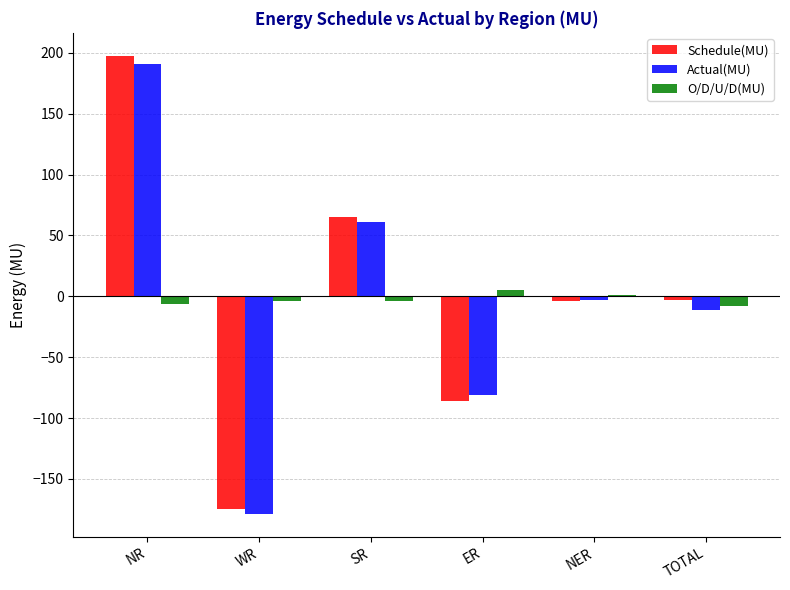

Which series changed the most between WR and TOTAL?

Schedule(MU)